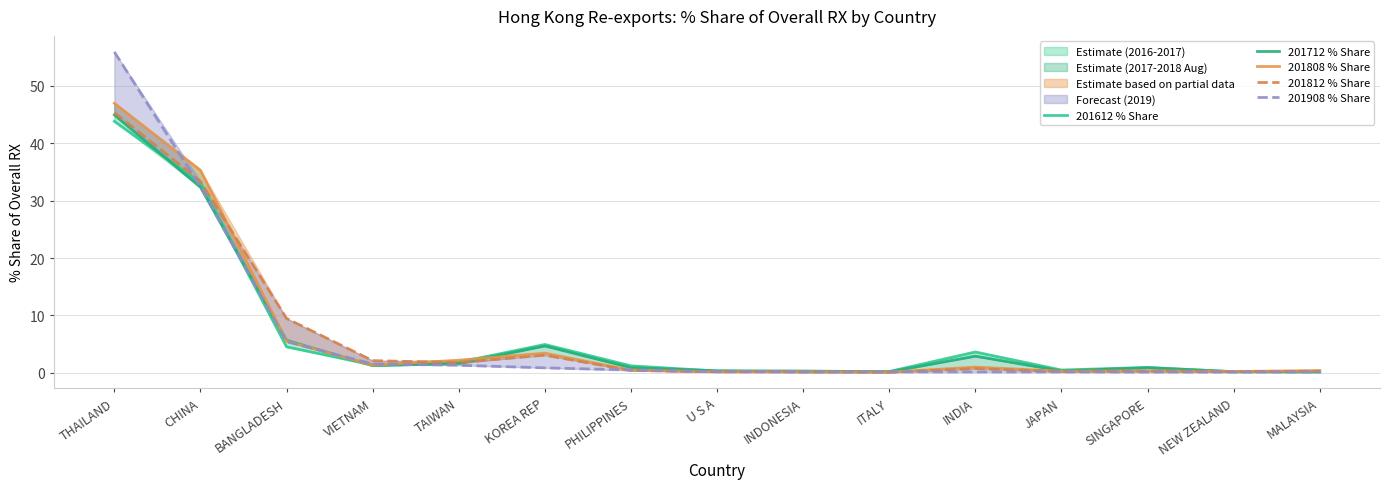

Reading left to right, extract all data points from this chart.

201612 % Share: 43.8	33.1	4.5	1.4	1.8	4.9	1.2	0.3	0.1	0.2	3.6	0.5	0.9	0.2	0.1
201712 % Share: 44.9	32.3	5.7	1.2	1.6	4.7	0.9	0.3	0.3	0.2	2.9	0.3	0.9	0.2	0.3
201808 % Share: 47.0	35.3	5.5	1.3	2.2	3.4	0.5	0.2	0.2	0.1	1.0	0.3	0.3	0.2	0.4
201812 % Share: 45.4	33.4	9.5	2.1	1.8	3.1	0.4	0.2	0.2	0.1	0.7	0.2	0.3	0.2	0.3
201908 % Share: 55.9	32.4	5.4	1.5	1.3	0.9	0.5	0.2	0.2	0.2	0.1	0.1	0.1	0.1	0.1